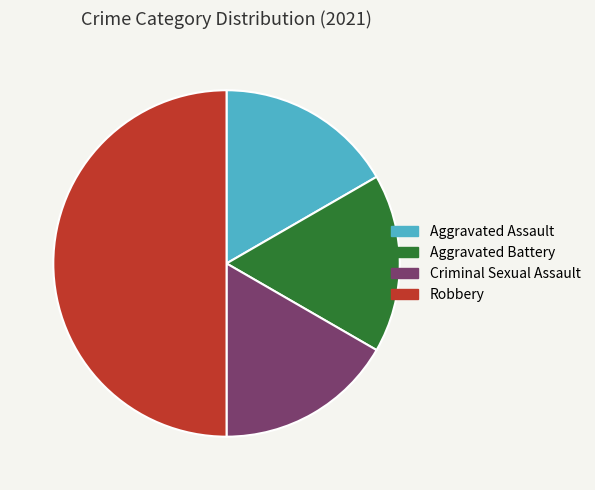

True or false: Aggravated Assault accounts for 17% of the total.

True